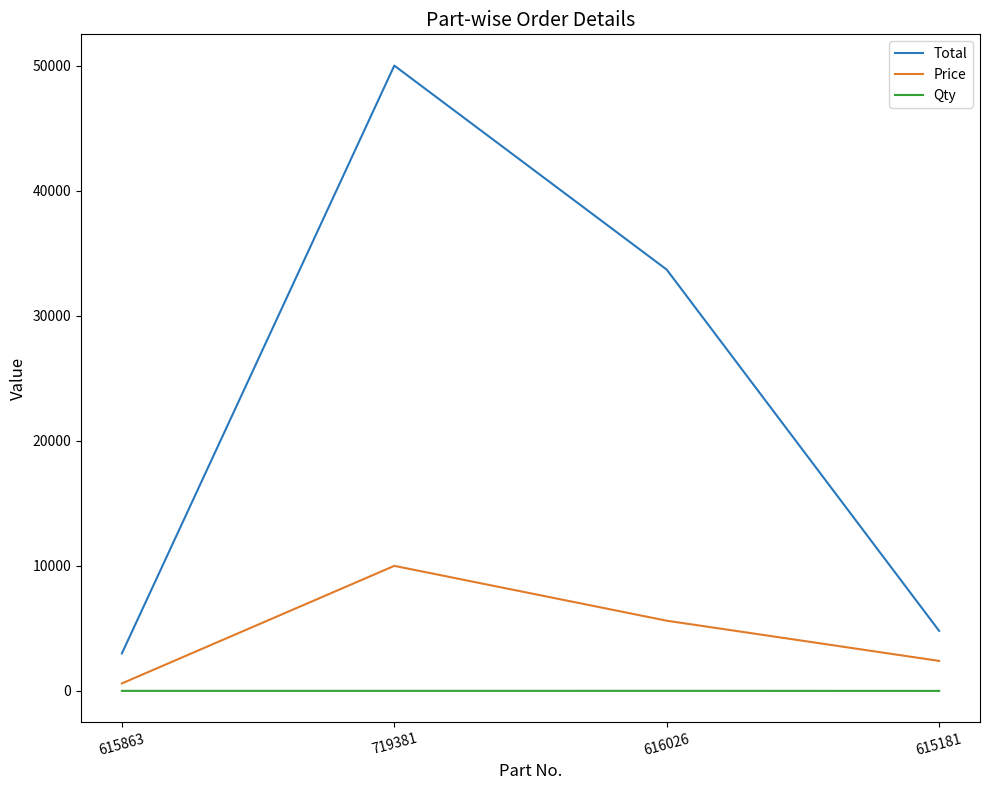

What is the spread (max minus min) of values at 615181?

4798